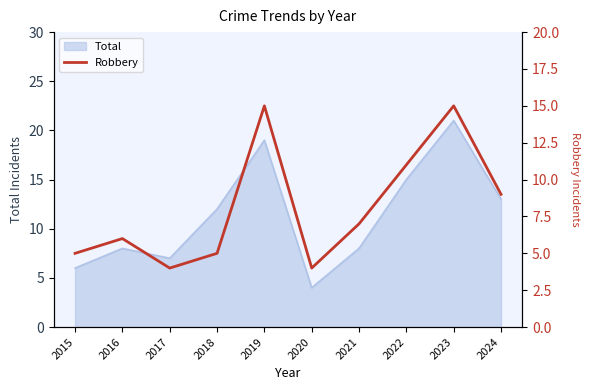

Is it true that the value at 2024 is 16?

False